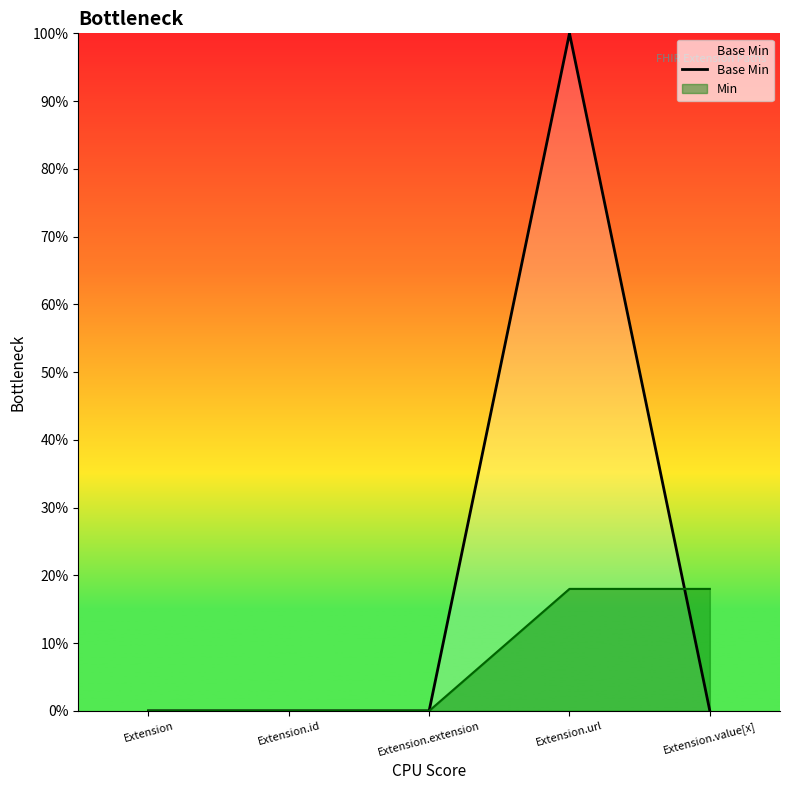

What is the difference between the values at Extension.value[x] and Extension.url?

1